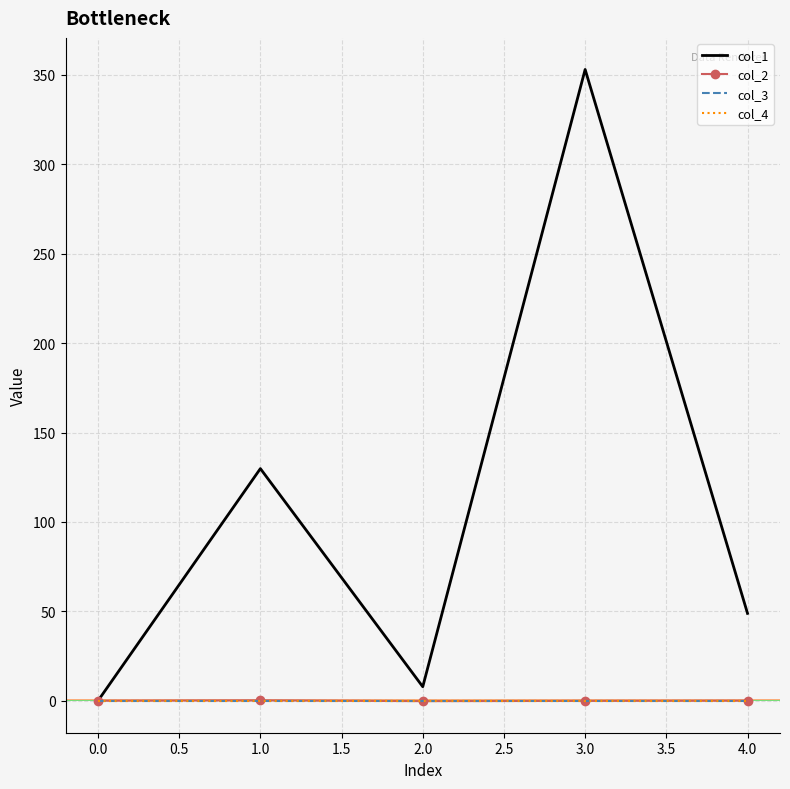

The col_2 series shows -0.0 at 3.0. True or false?

False